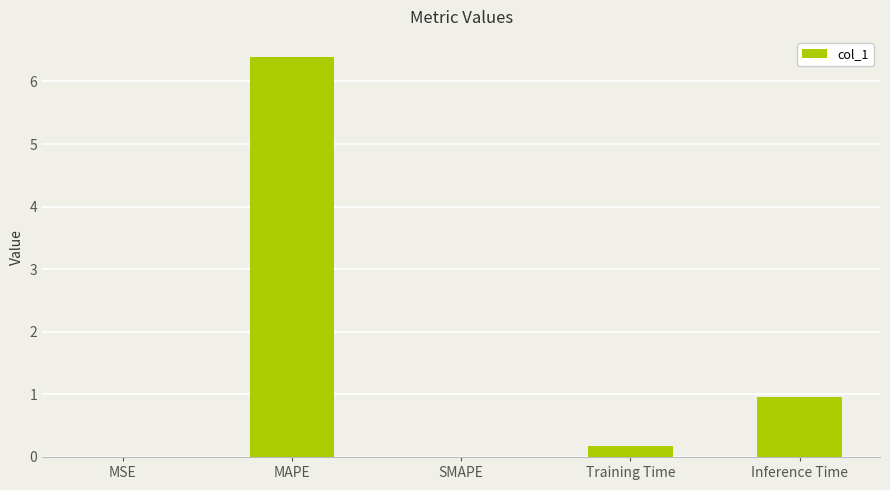

At which category does the chart reach its peak across all series?

MAPE